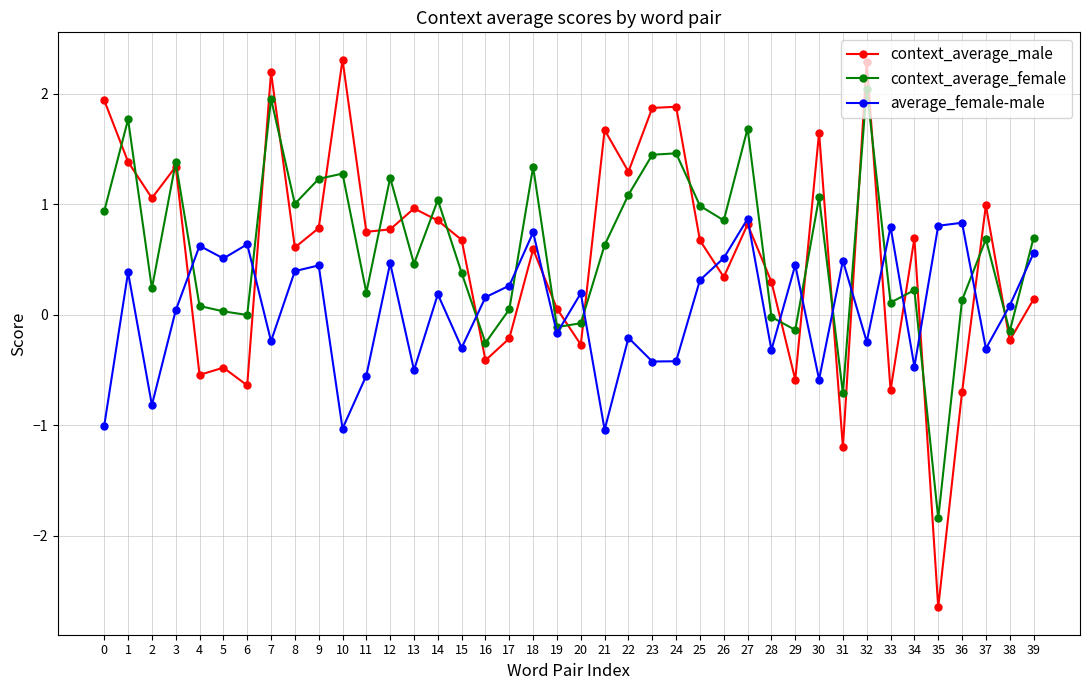

How many values in context_average_male are above zero?

28